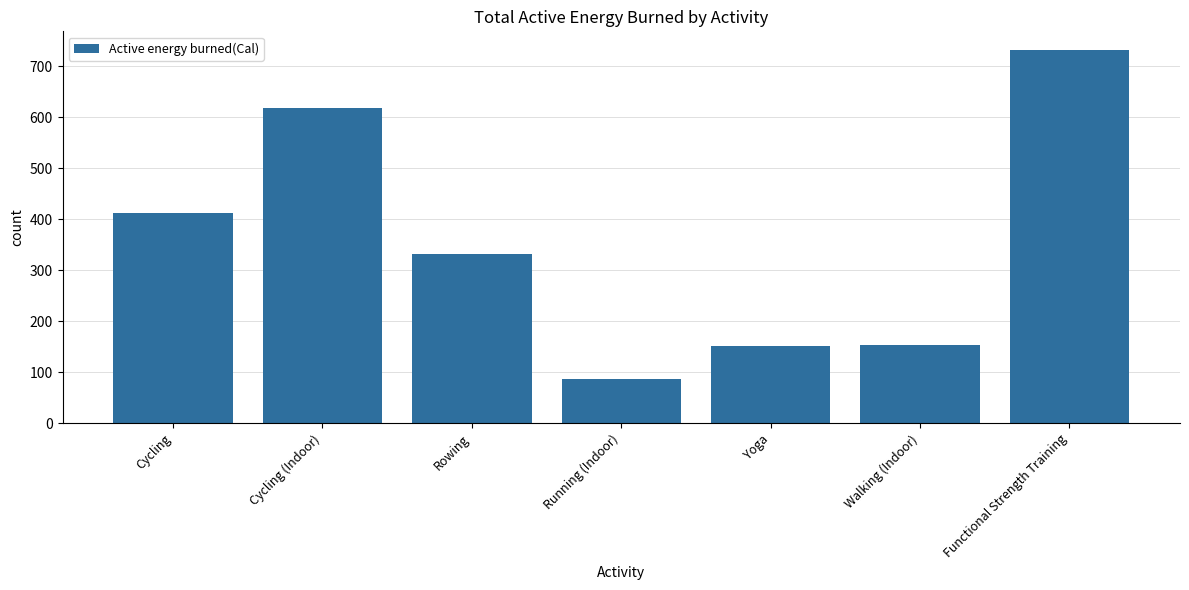

What is the sum of all values?

2484.2